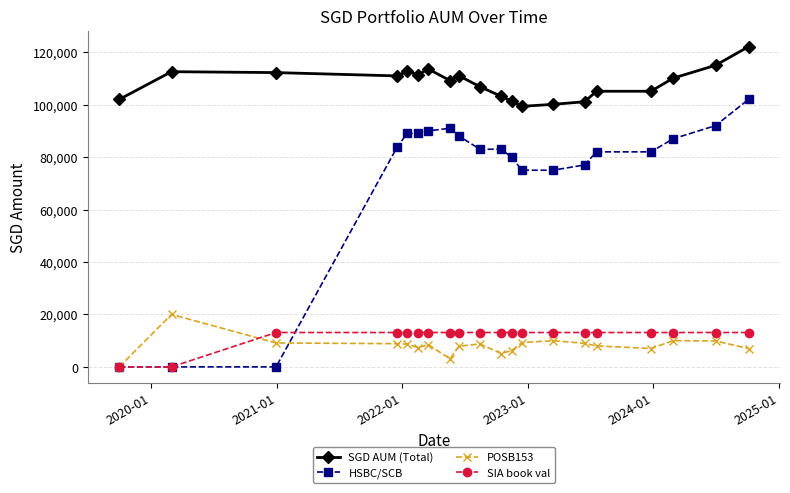

What is the greatest value displayed?

122108.5